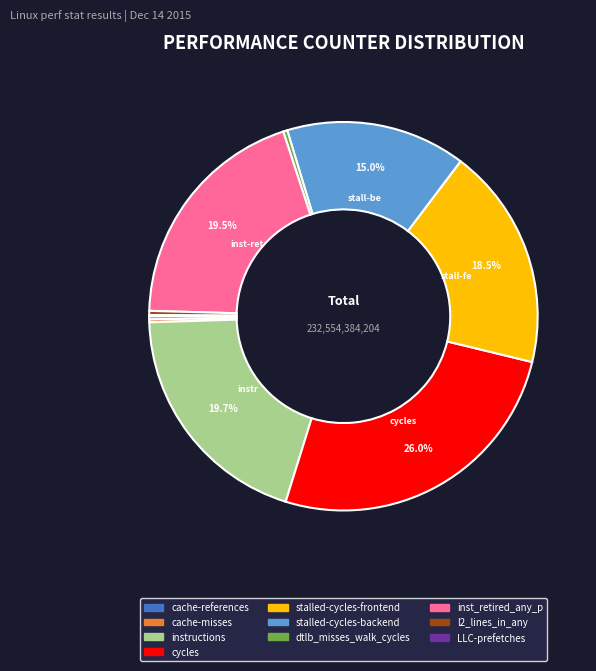

To the nearest percent, what is the average slice percentage?

10%